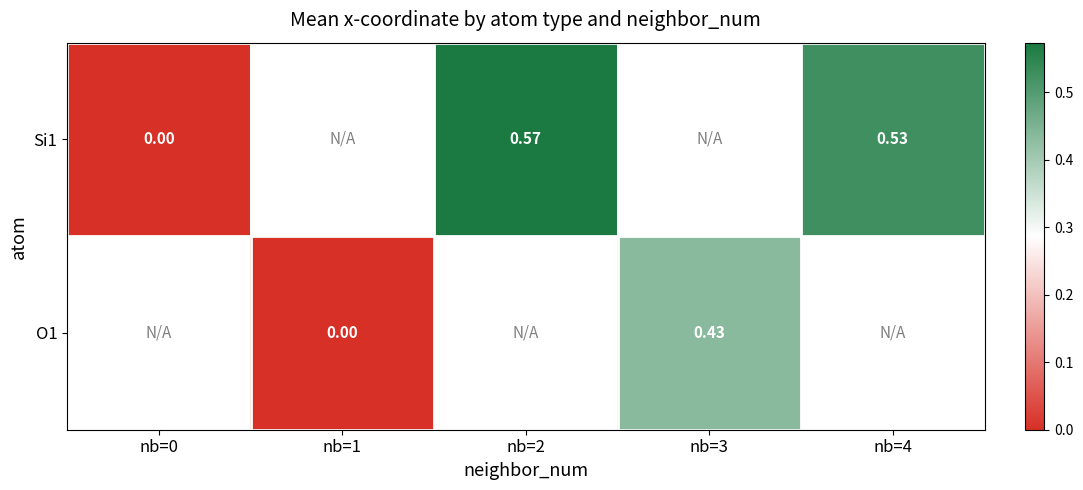

True or false: O1 has a value of 0.0 at nb=1.

True